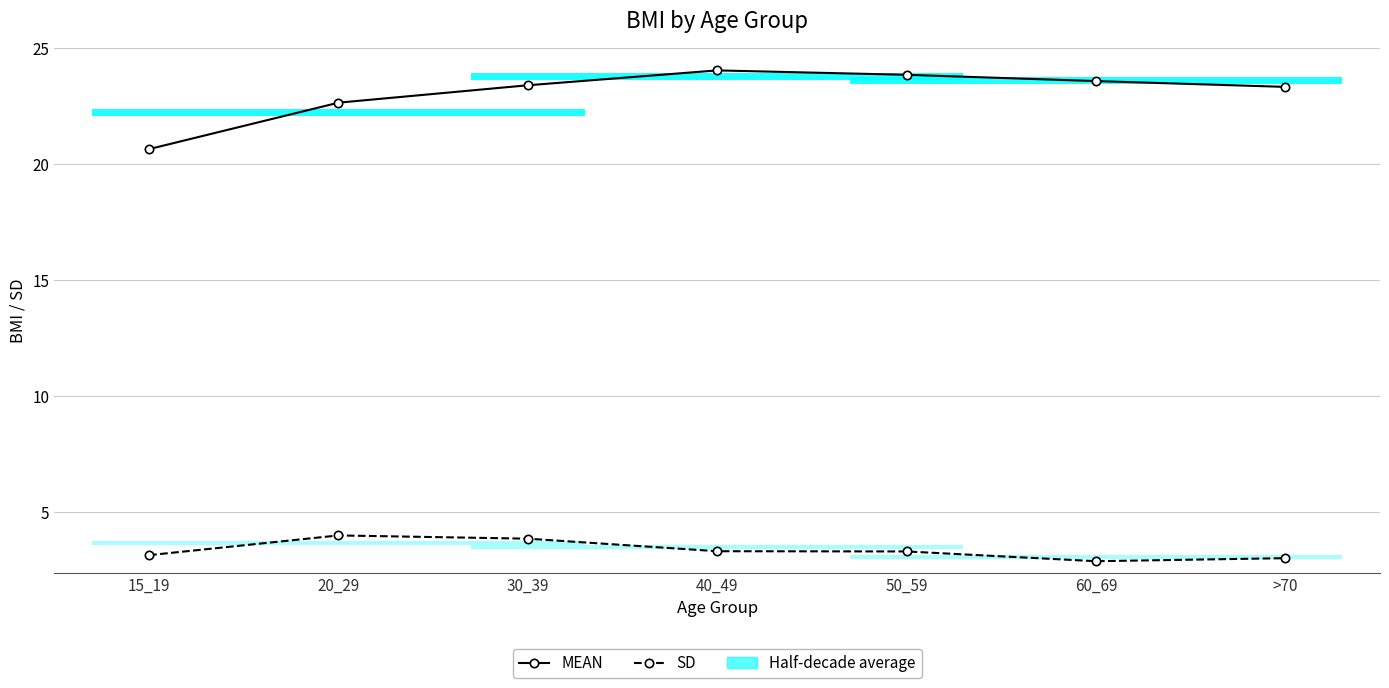

Which label corresponds to the largest value in the chart?

40_49